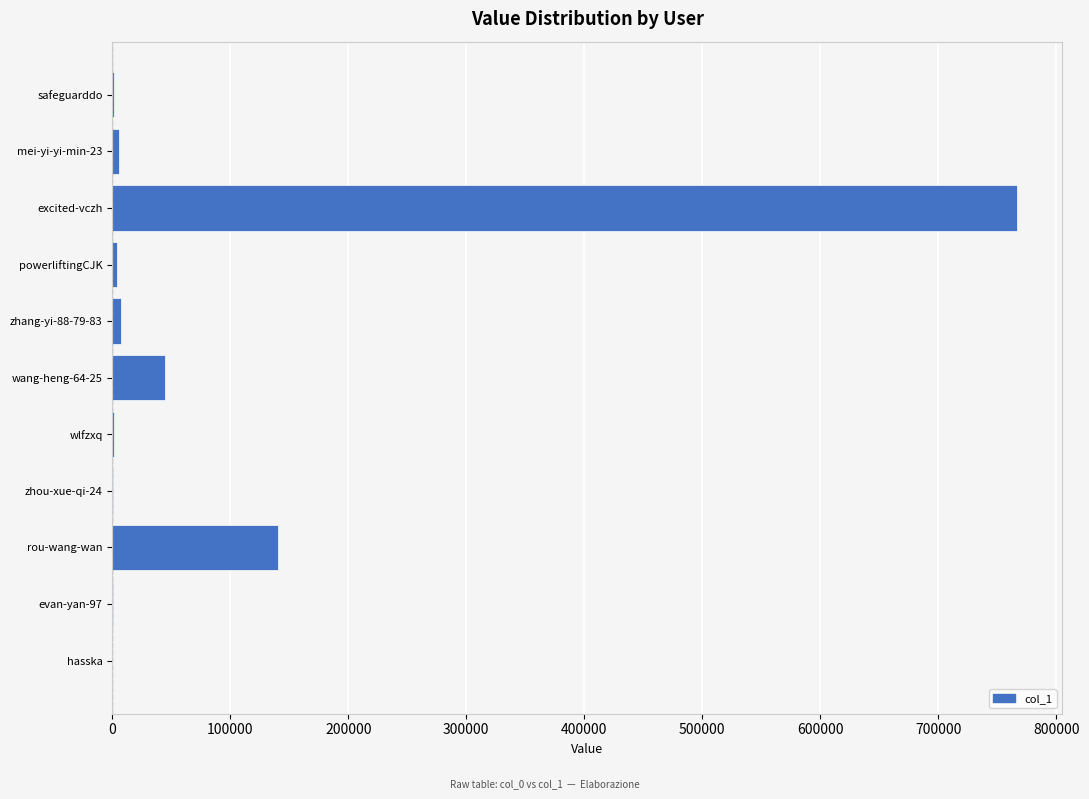

How many series are shown in this chart?

1